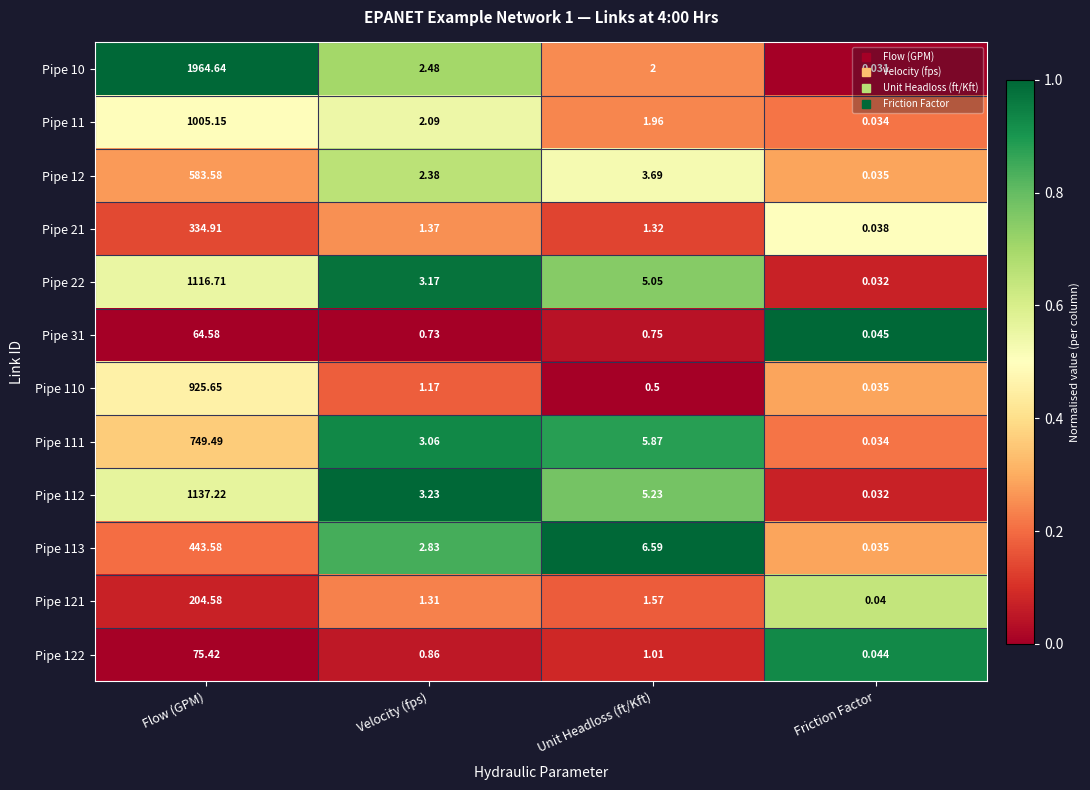

At which category does the chart reach its peak across all series?

Flow (GPM)